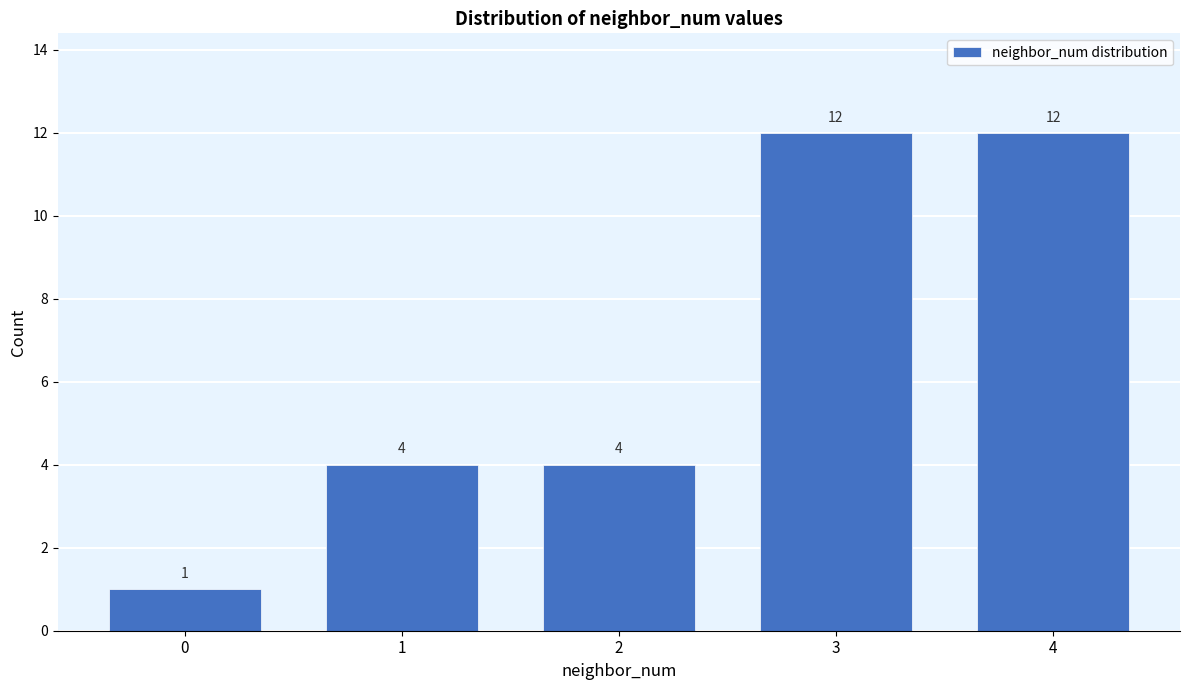

Reading left to right, list all the values displayed in this chart.

1	4	4	12	12